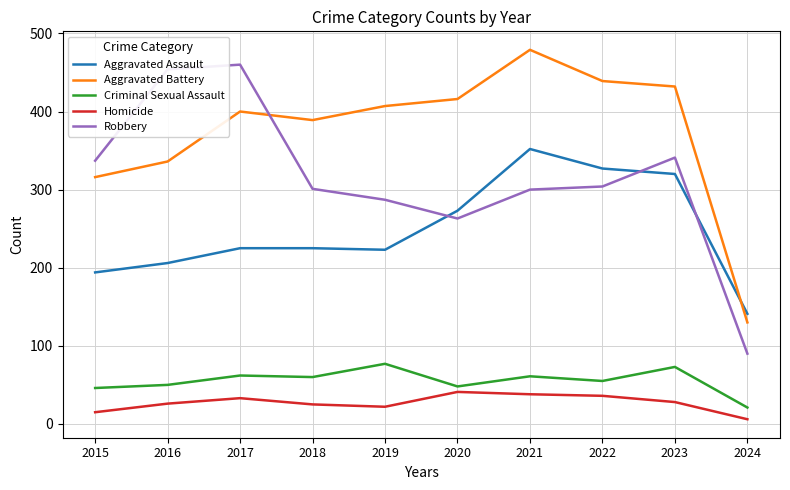

True or false: Criminal Sexual Assault and Aggravated Assault intersect in this chart.

False